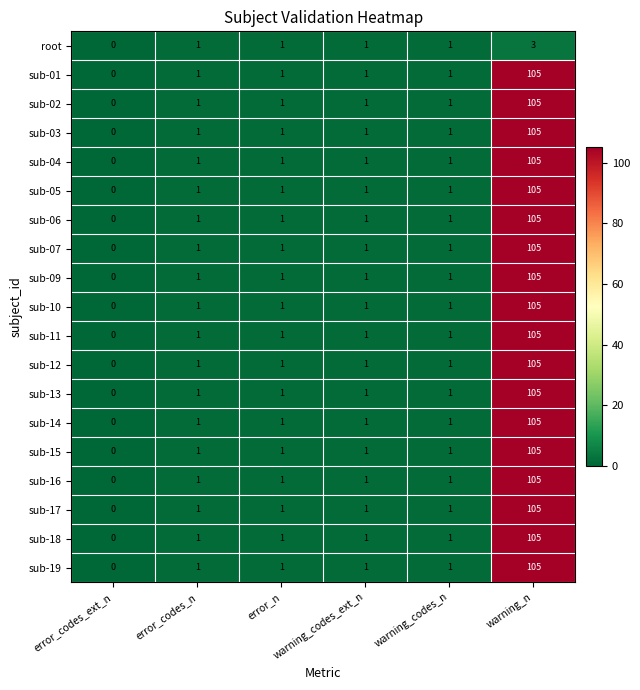

At which category does the chart reach its peak across all series?

warning_n